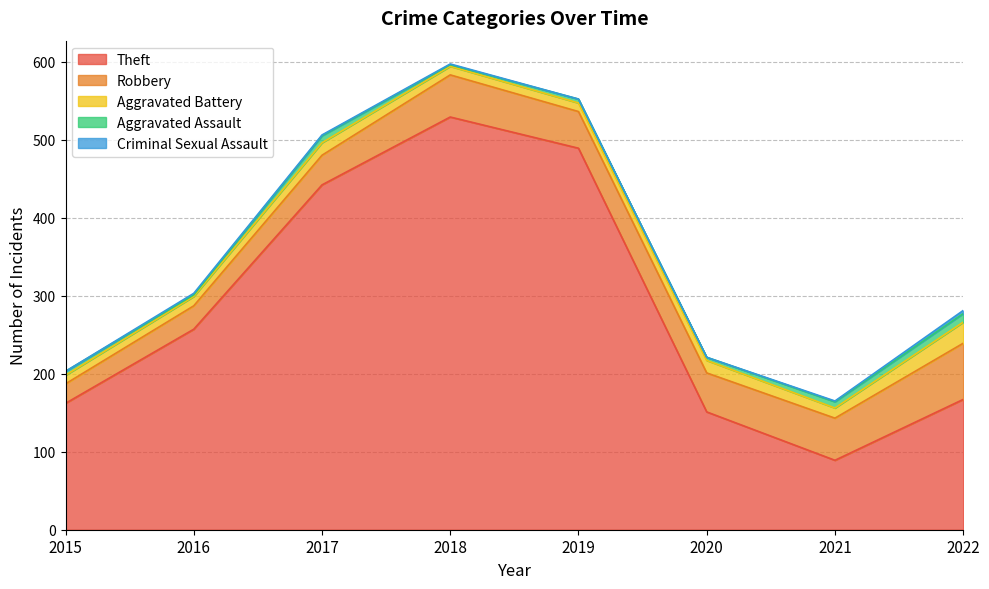

Where does the Aggravated Assault series first go above 5?

2017